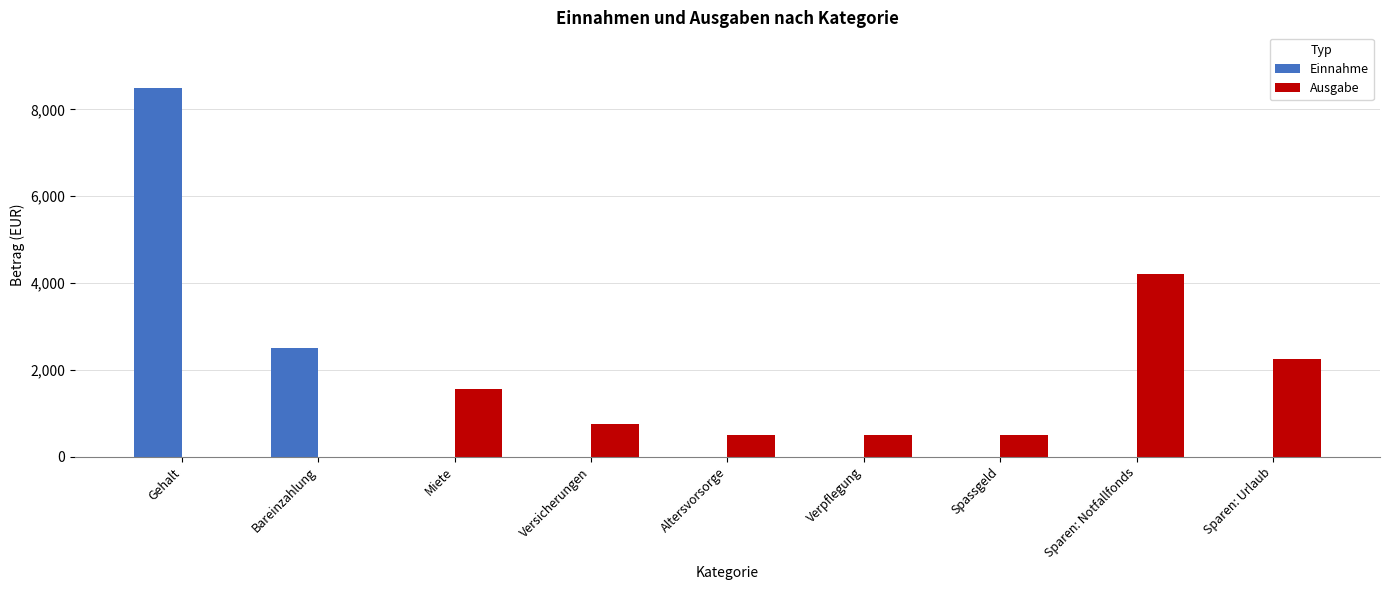

The value of Einnahme at Verpflegung is 0. True or false?

True